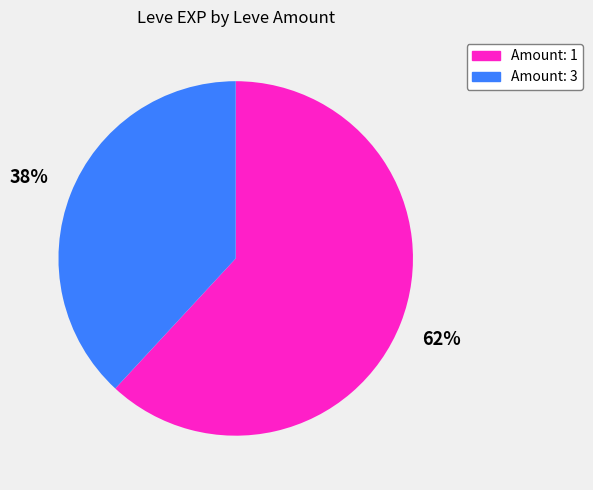

To the nearest percent, what is the average slice percentage?

50%